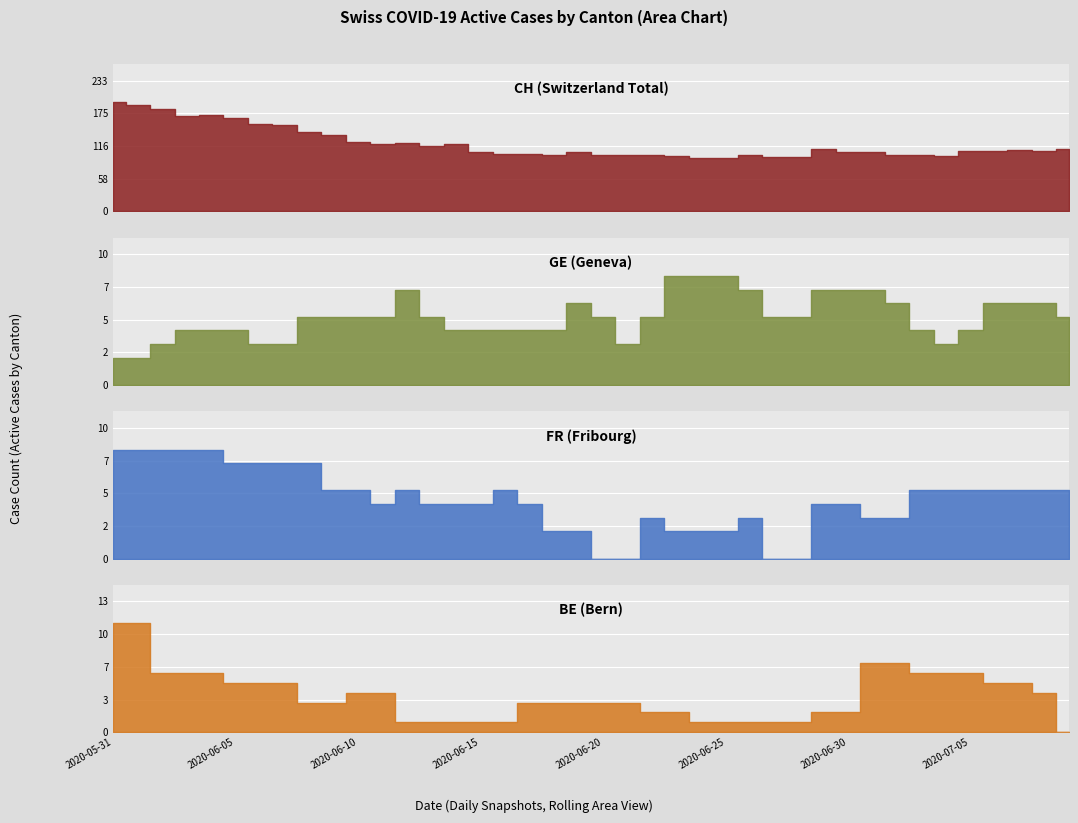

What are all the series names shown in the legend?

CH, GE, FR, BE